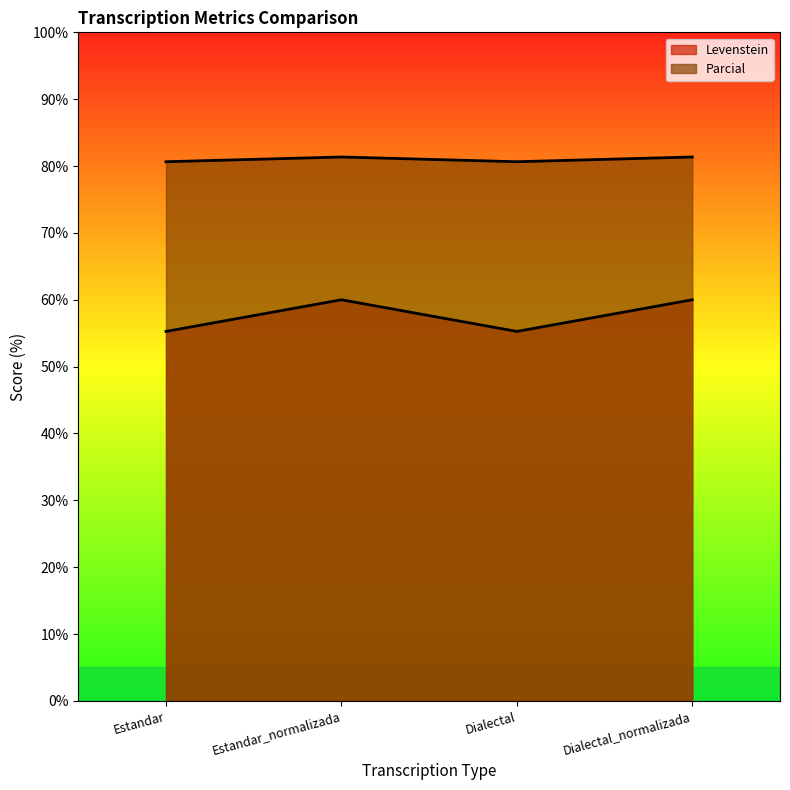

Between Dialectal and Estandar, which is larger?

Dialectal